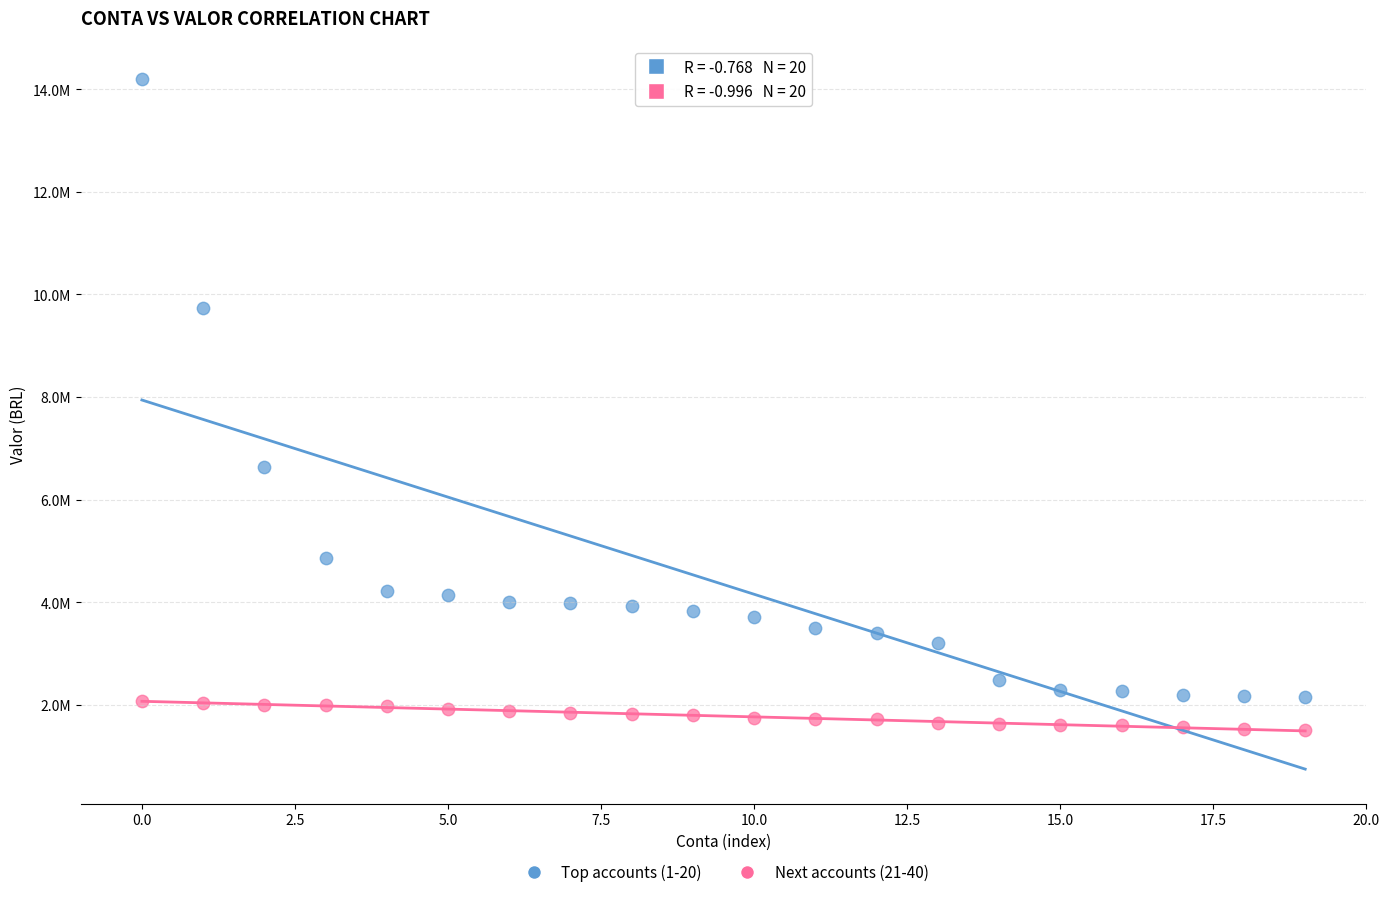

Which series has the largest Y range (max minus min)?

Top accounts (1-20)